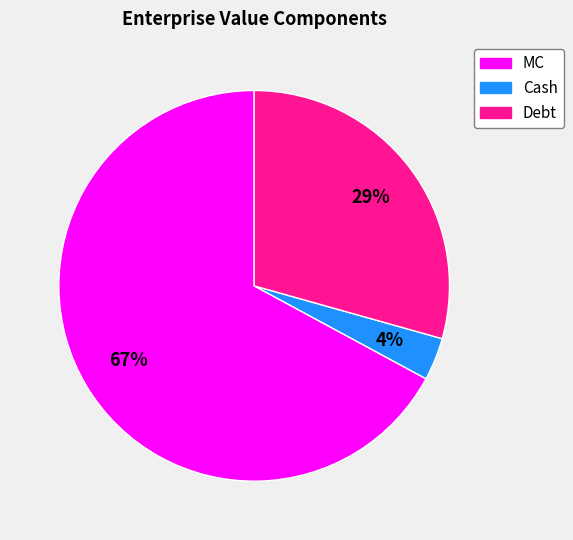

To the nearest percent, what is the combined percentage of Debt and MC?

96%